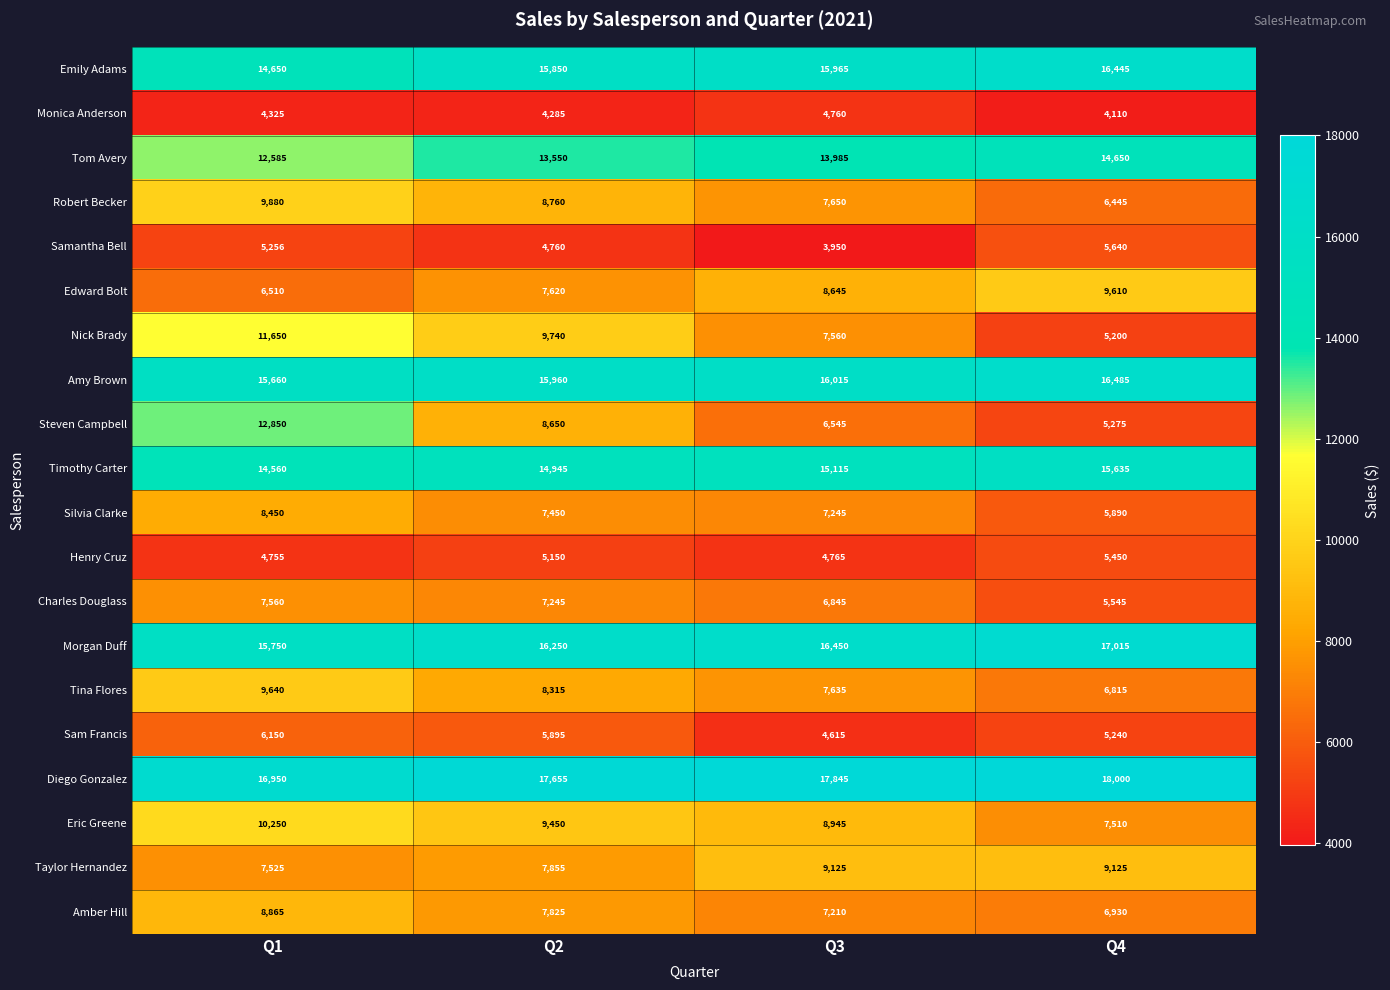

At which label does Edward Bolt reach its peak?

Q4